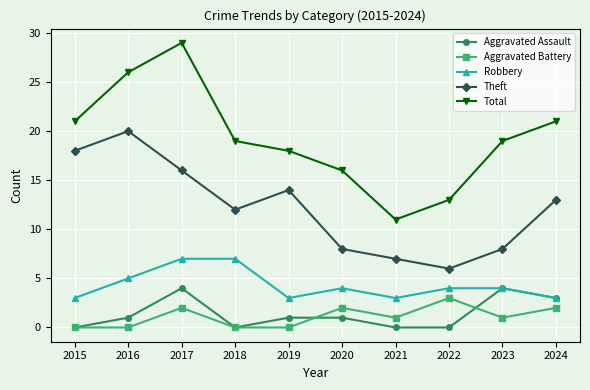

Read the Theft value at 2021, to the nearest 5.

5